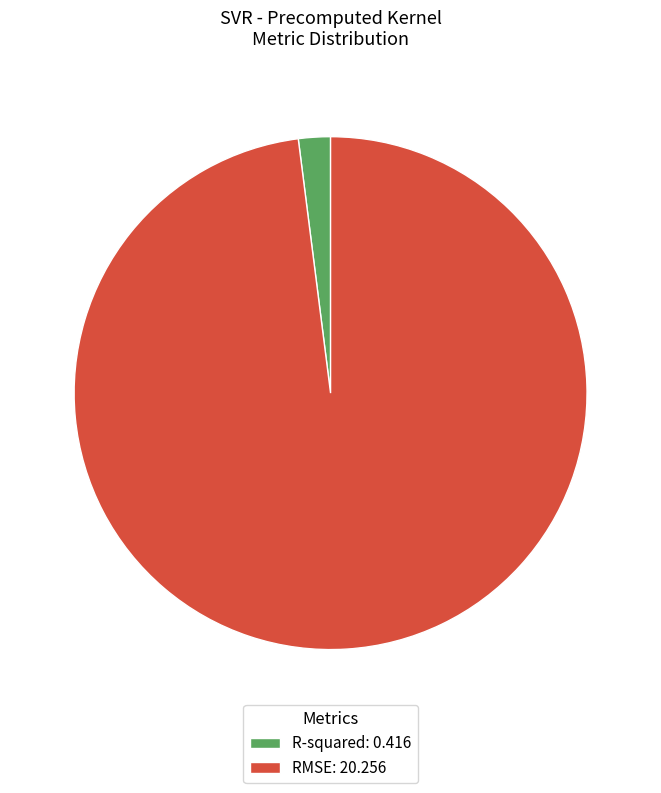

Does any single category account for the majority?

Yes